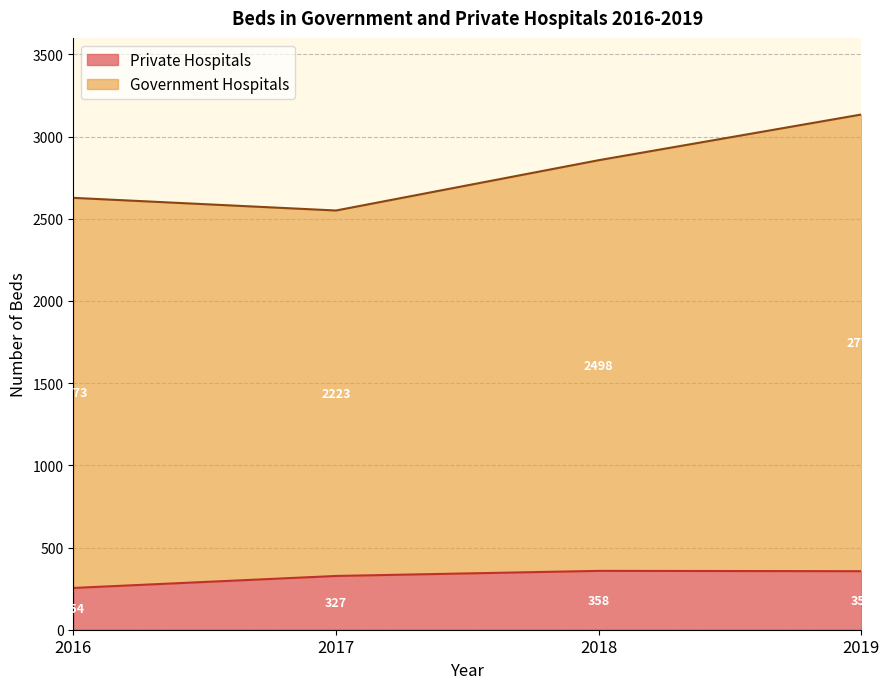

Where is Private Hospitals nearest to the value 306?

2017